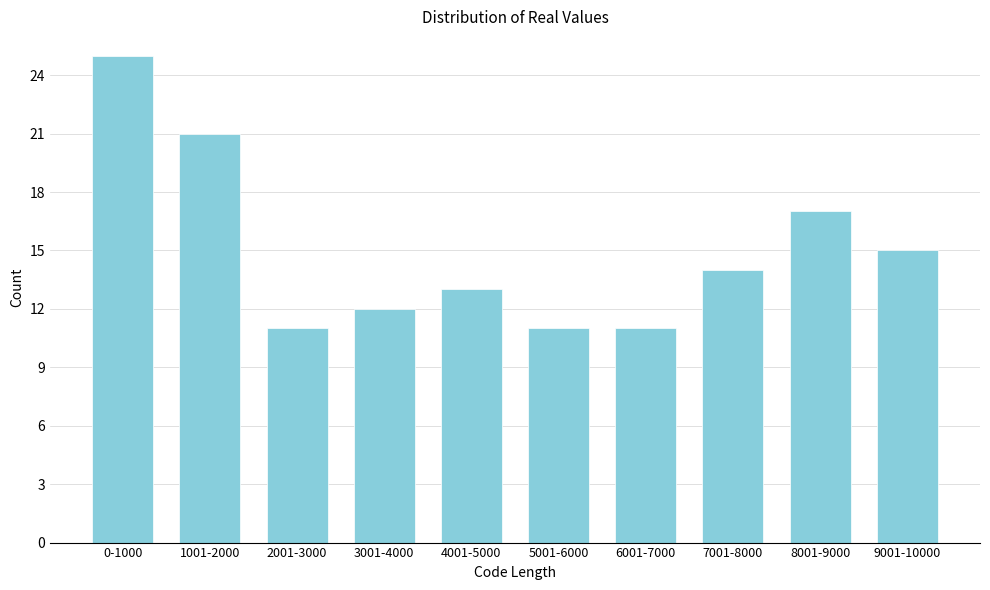

Reading right to left, what are all the values shown in this chart?

15	17	14	11	11	13	12	11	21	25